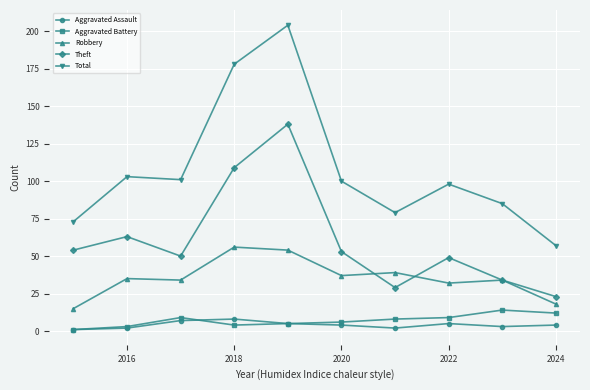

How many interior local peaks does the Theft series have?

3